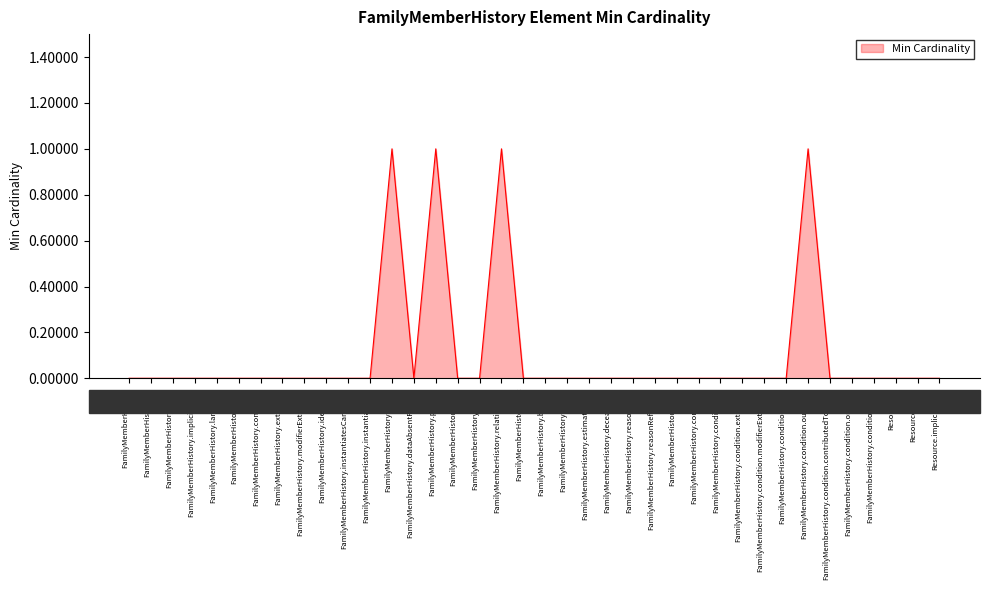

How many values are between 0 and 1?

38